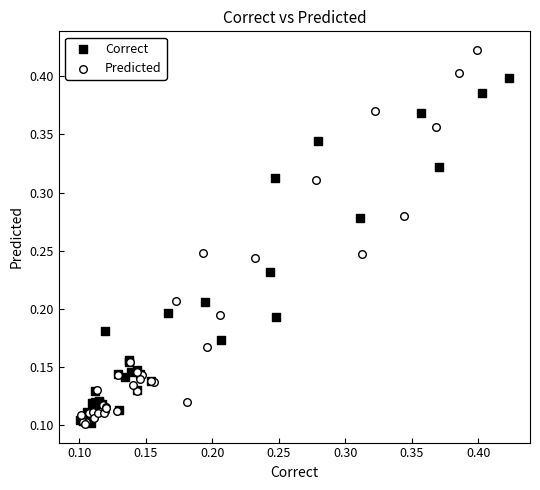

What are all the series names shown in the legend?

Correct, Predicted